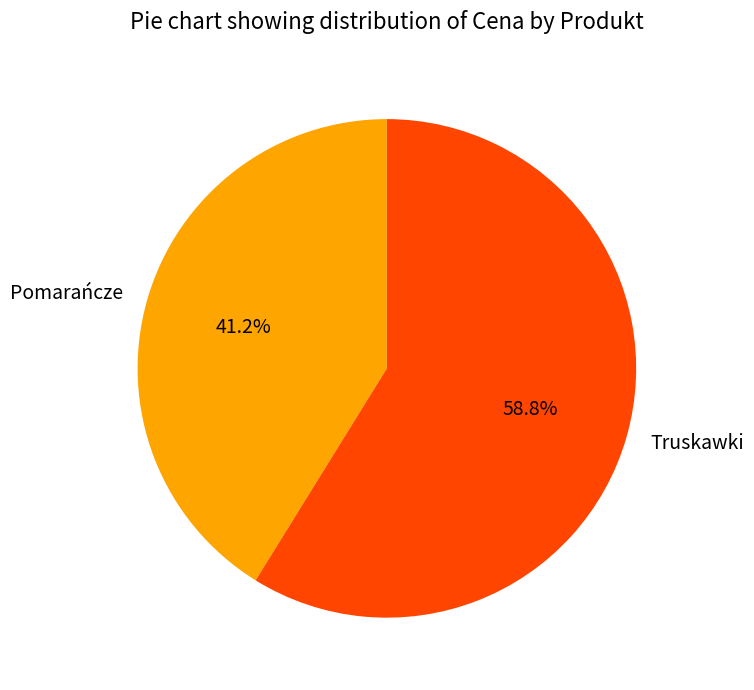

Rank the categories by value from lowest to highest.

Pomarańcze, Truskawki